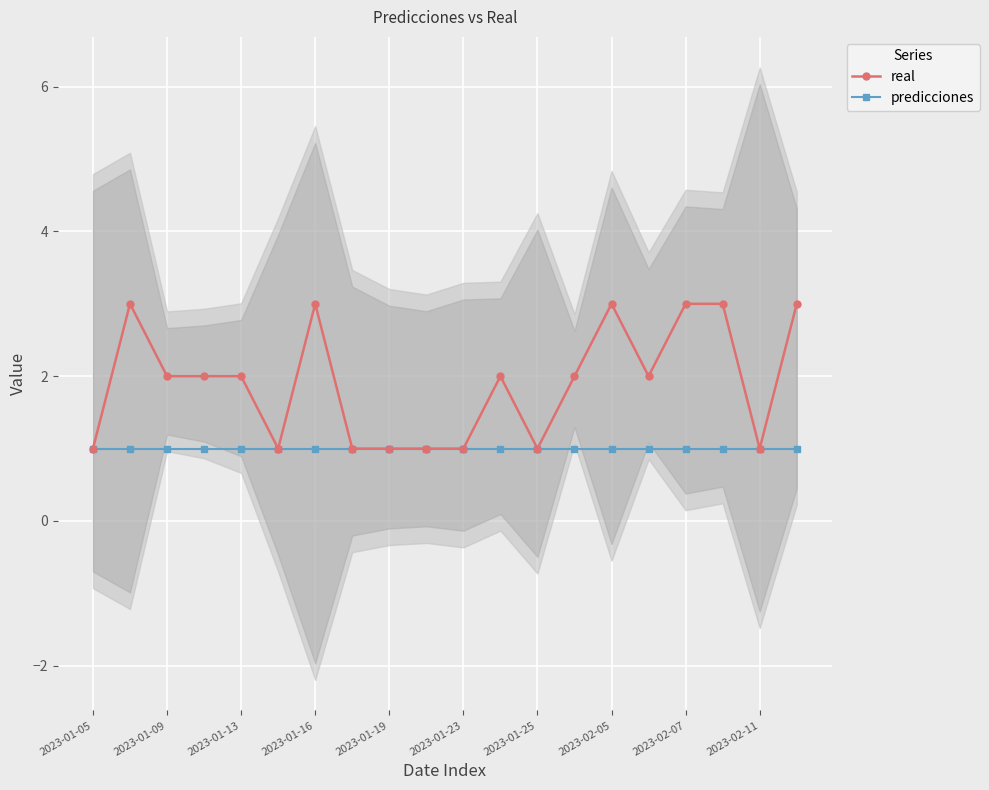

True or false: real has a value of 1 at 15.

False